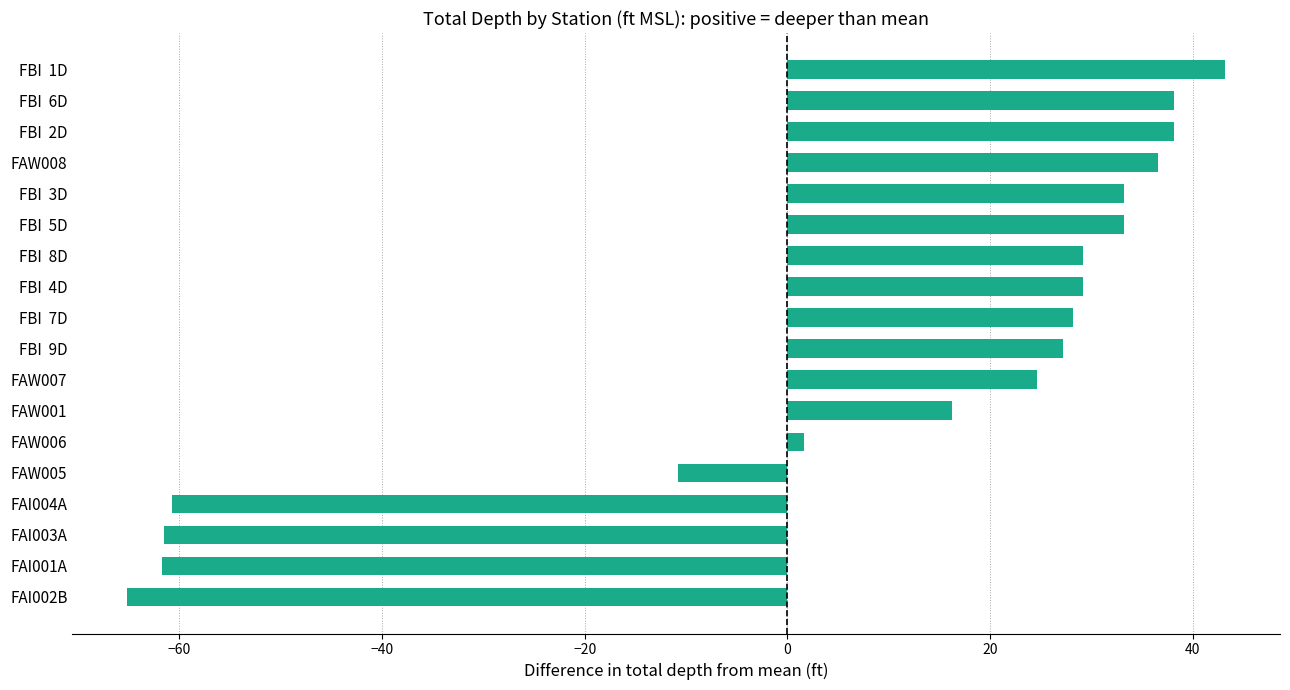

Between FAW007 and FBI  4D, which is larger?

FBI  4D